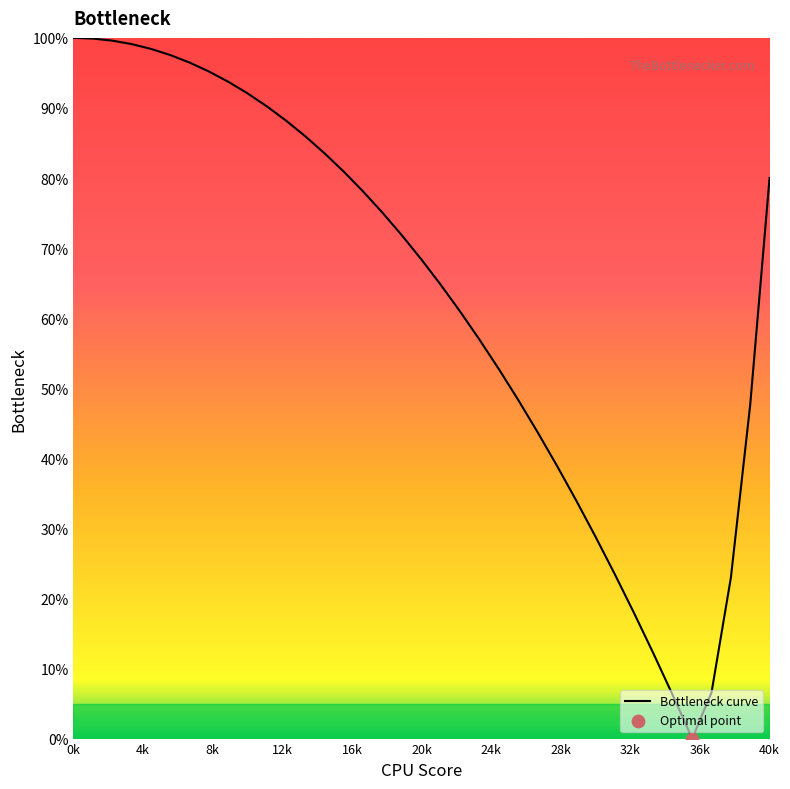

What is the greatest value displayed?

100.0